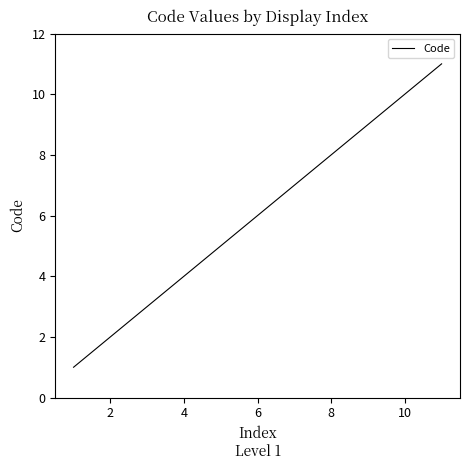

Reading left to right, what are all the values shown in this chart?

1	2	3	4	5	6	7	8	9	10	11